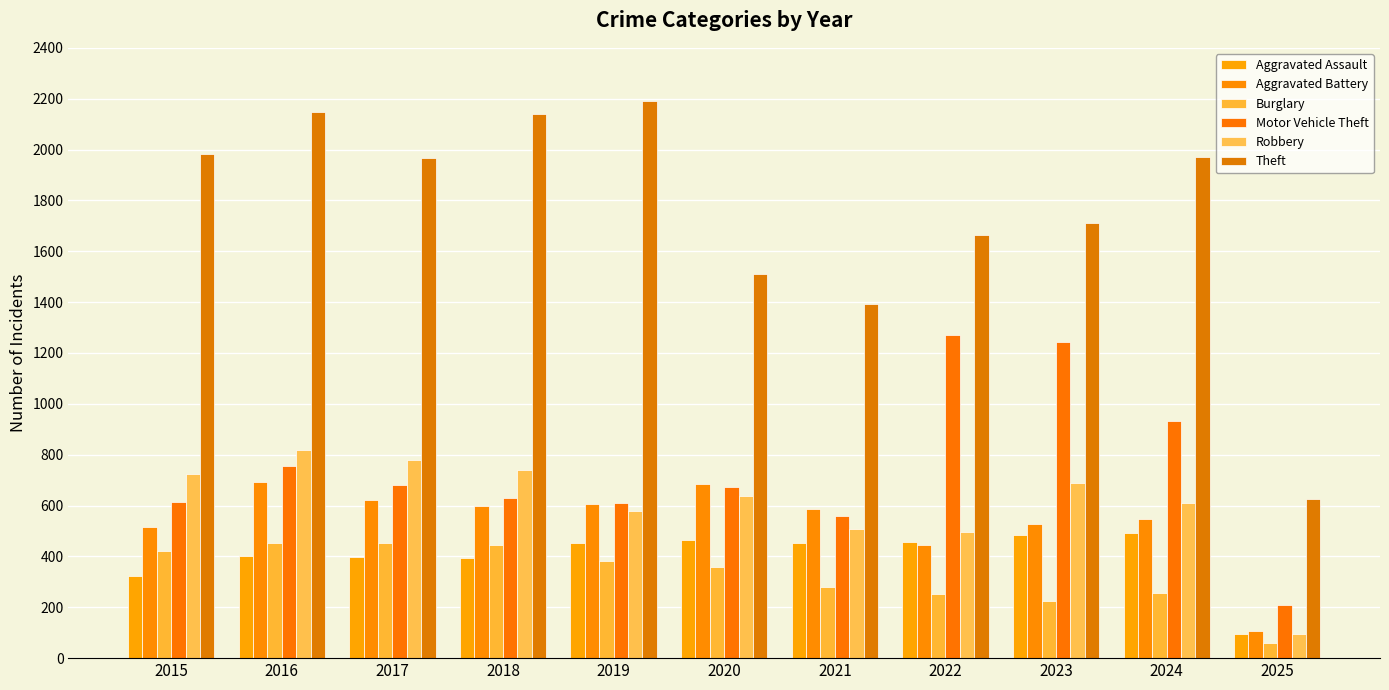

At how many categories does at least one series exceed 862?

10